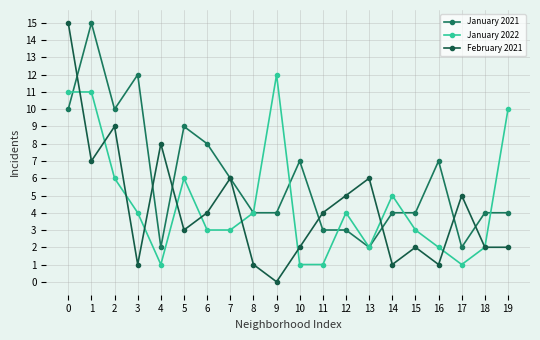

At 15, list the series in order from smallest to largest.

February 2021, January 2022, January 2021